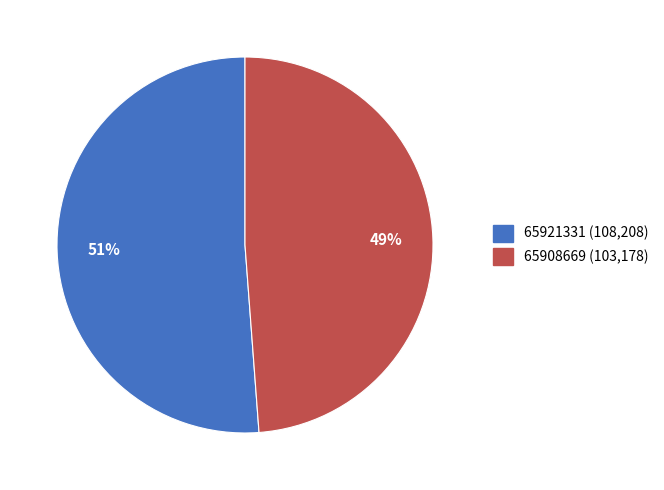

To the nearest percent, what percentage of the pie is 65908669?

49%